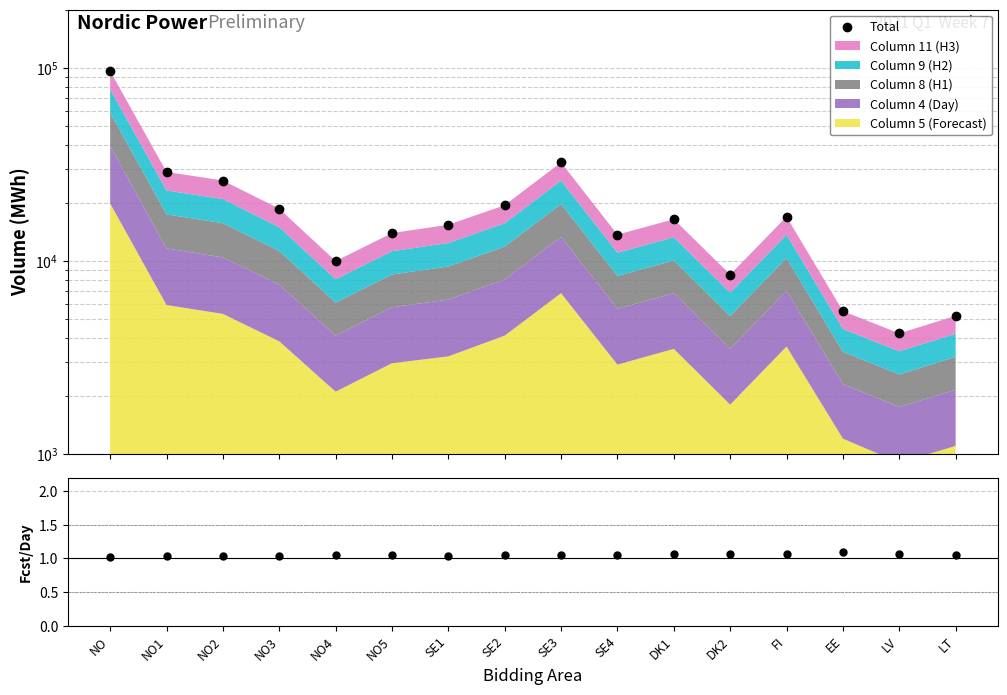

How many values exceed 16430?

7